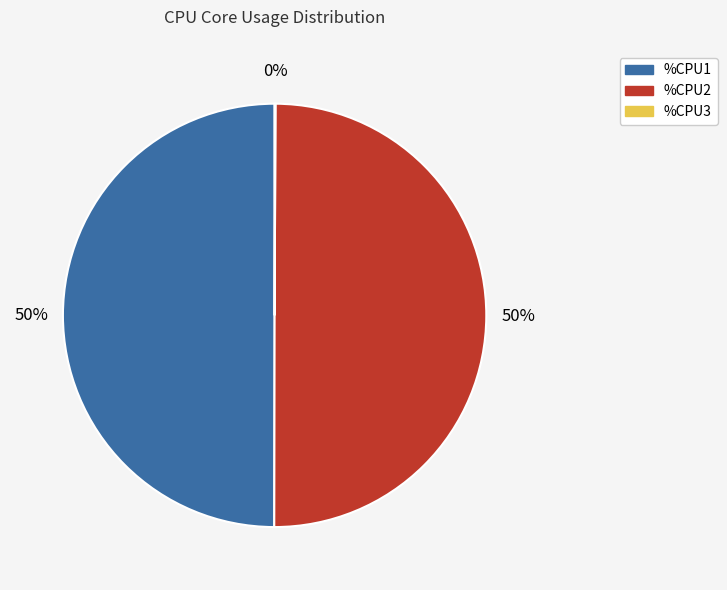

To the nearest percent, what is the average slice percentage?

33%